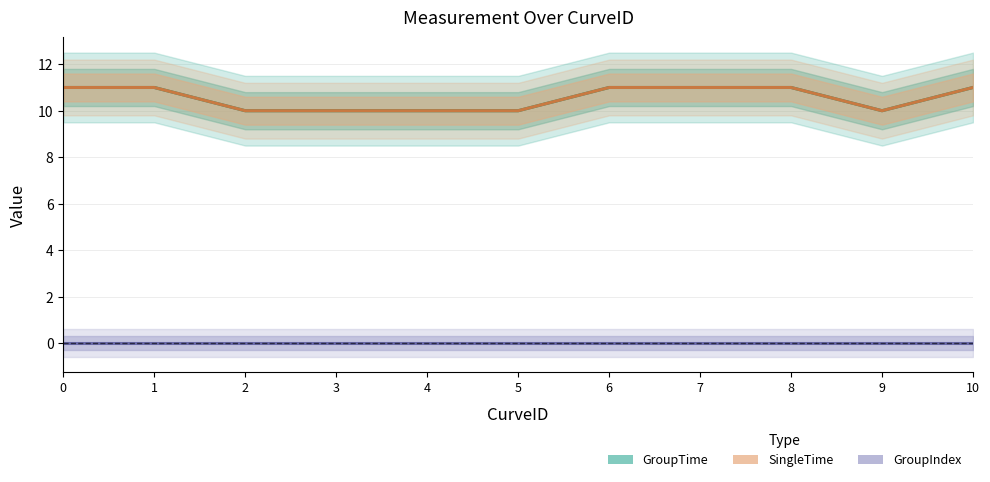

At how many categories does at least one series exceed 2?

11